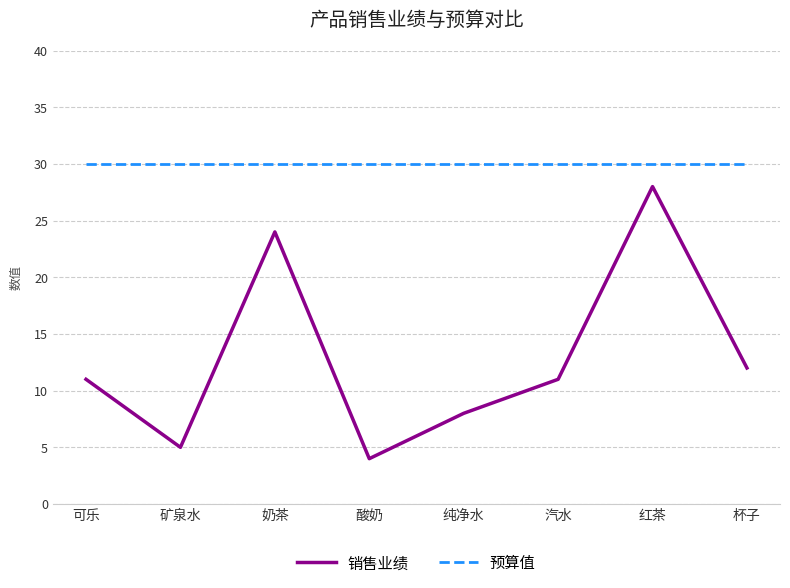

Is it true that 销售业绩 equals 13 at 奶茶?

False